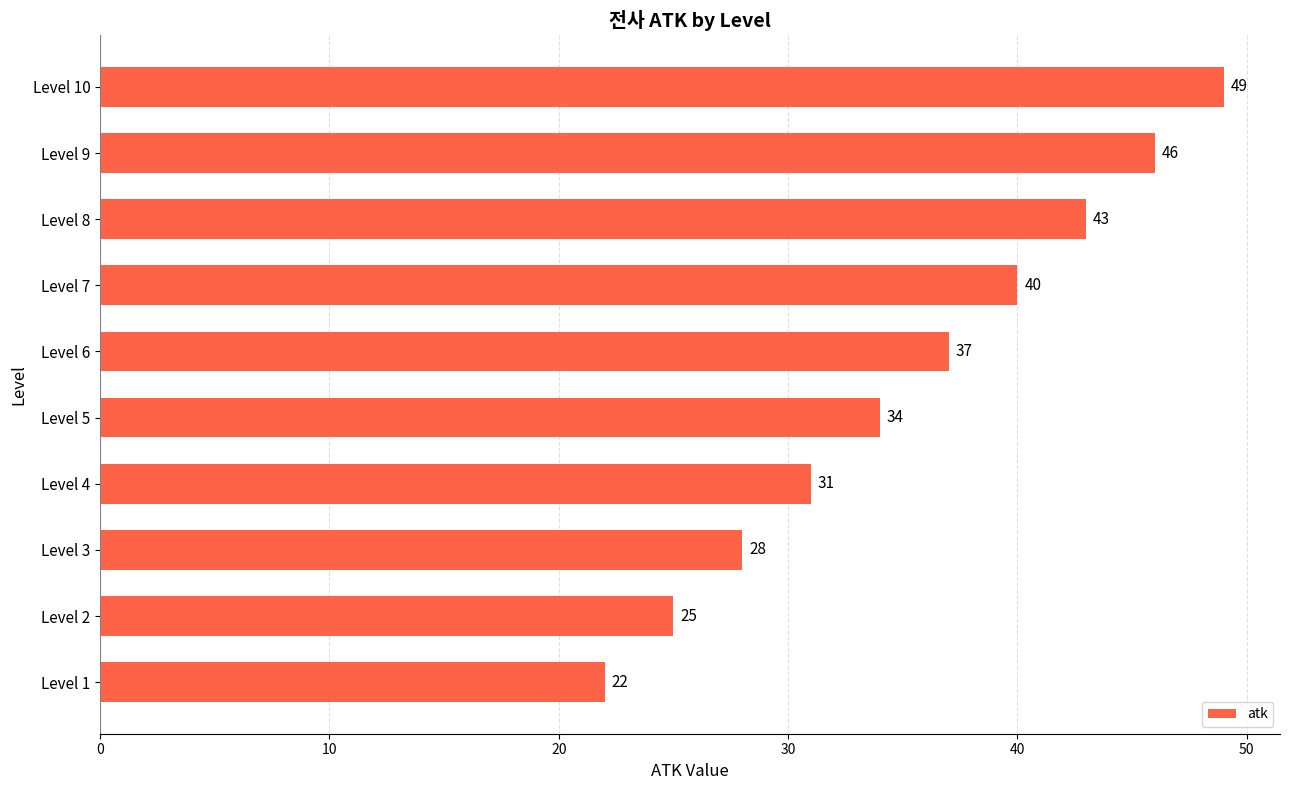

Reading bottom to top, extract all data points from this chart.

22	25	28	31	34	37	40	43	46	49